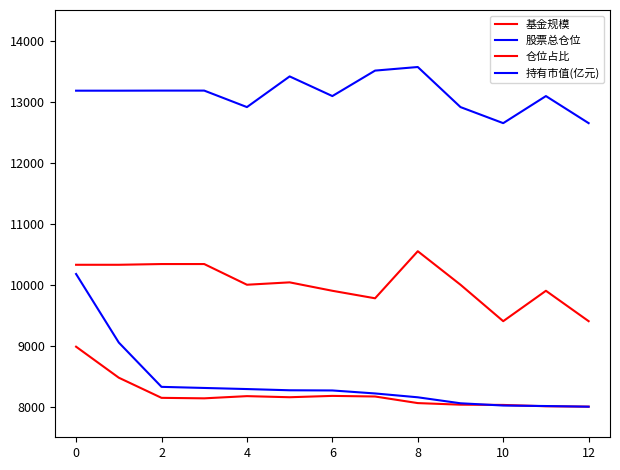

True or false: 持有市值(亿元) has more than 1 interior local peaks.

False